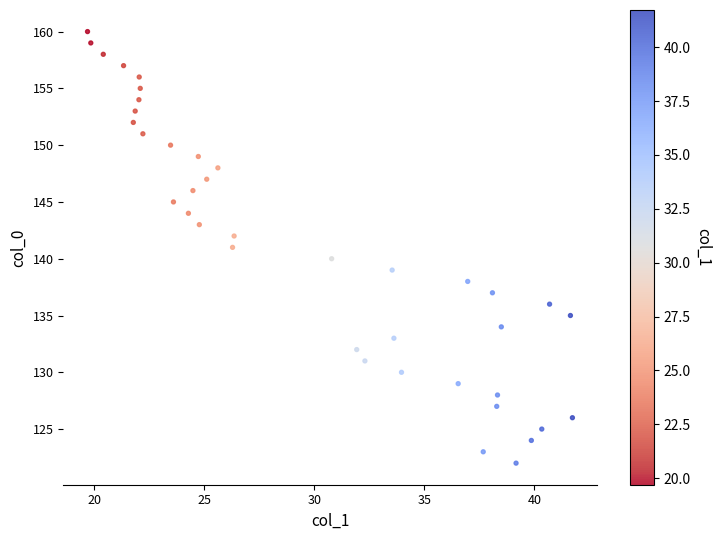

What is the range of Y values (max minus min)?

38